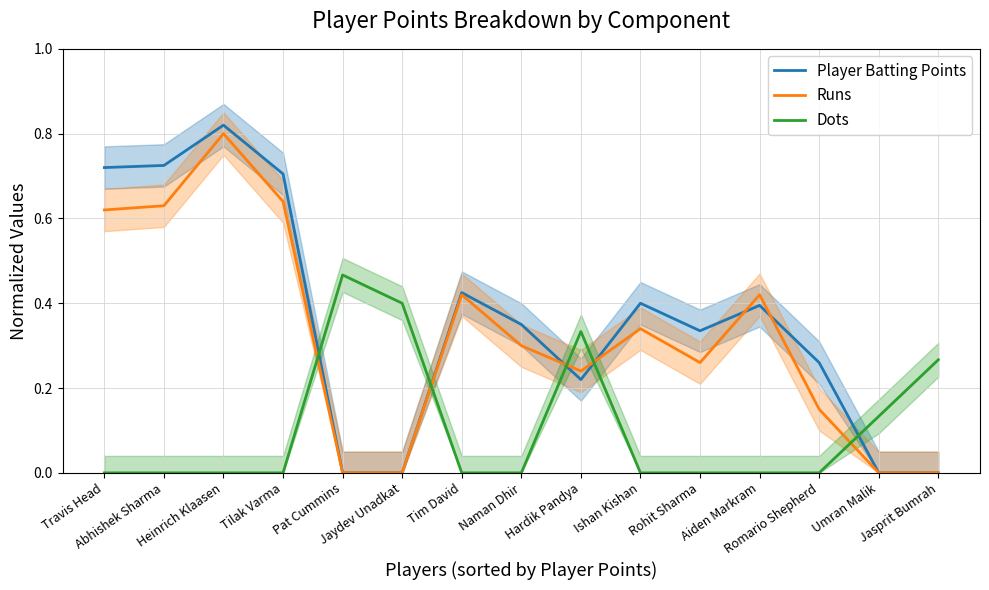

Rank the categories by Runs value from lowest to highest.

Pat Cummins, Jaydev Unadkat, Umran Malik, Jasprit Bumrah, Romario Shepherd, Hardik Pandya, Rohit Sharma, Naman Dhir, Ishan Kishan, Tim David, Aiden Markram, Travis Head, Abhishek Sharma, Tilak Varma, Heinrich Klaasen